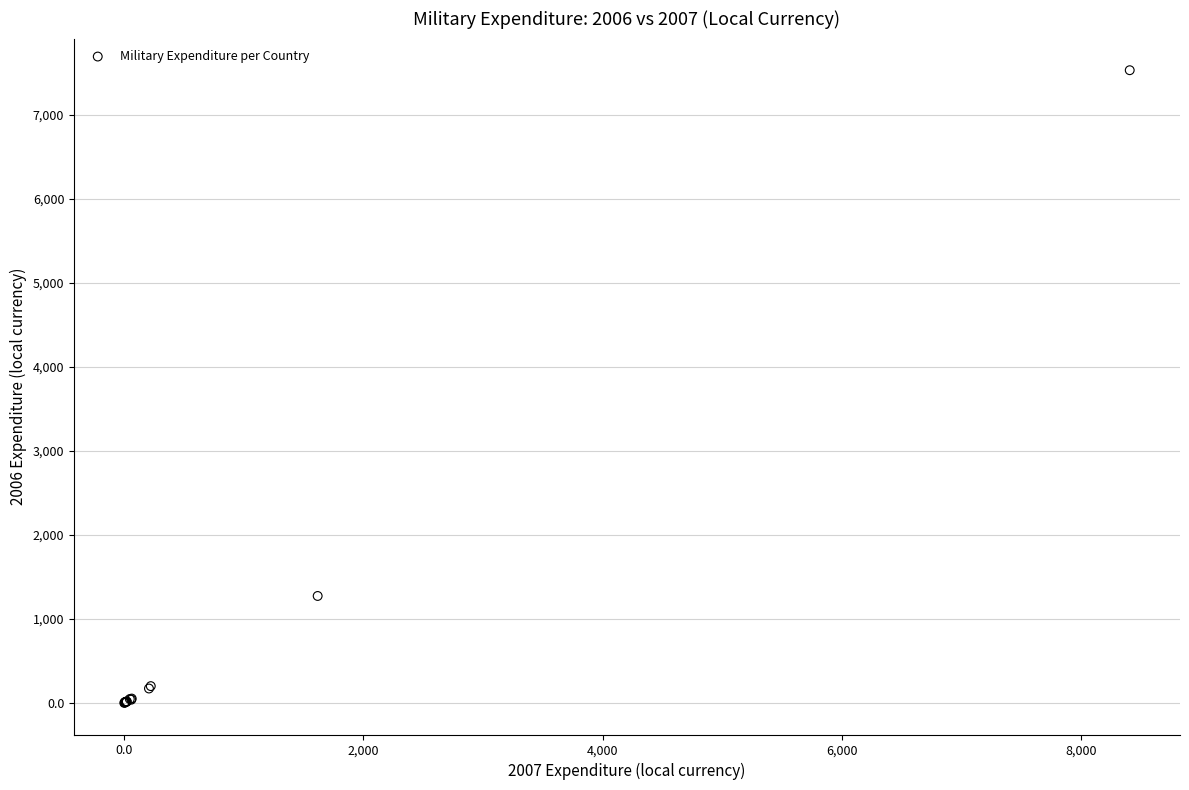

What Y value in the scatter plot is closest to 3765?

1272.8